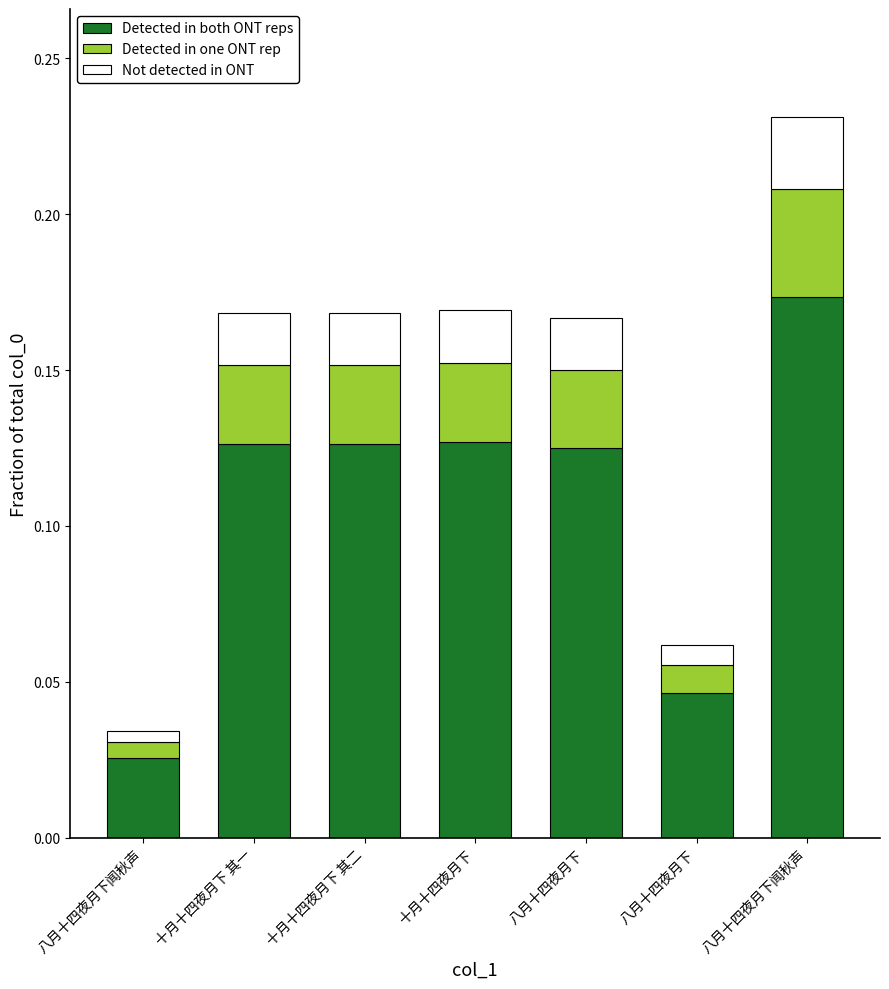

True or false: Not detected in ONT has a value of 0.0 at 八月十四夜月下闻秋声.

False